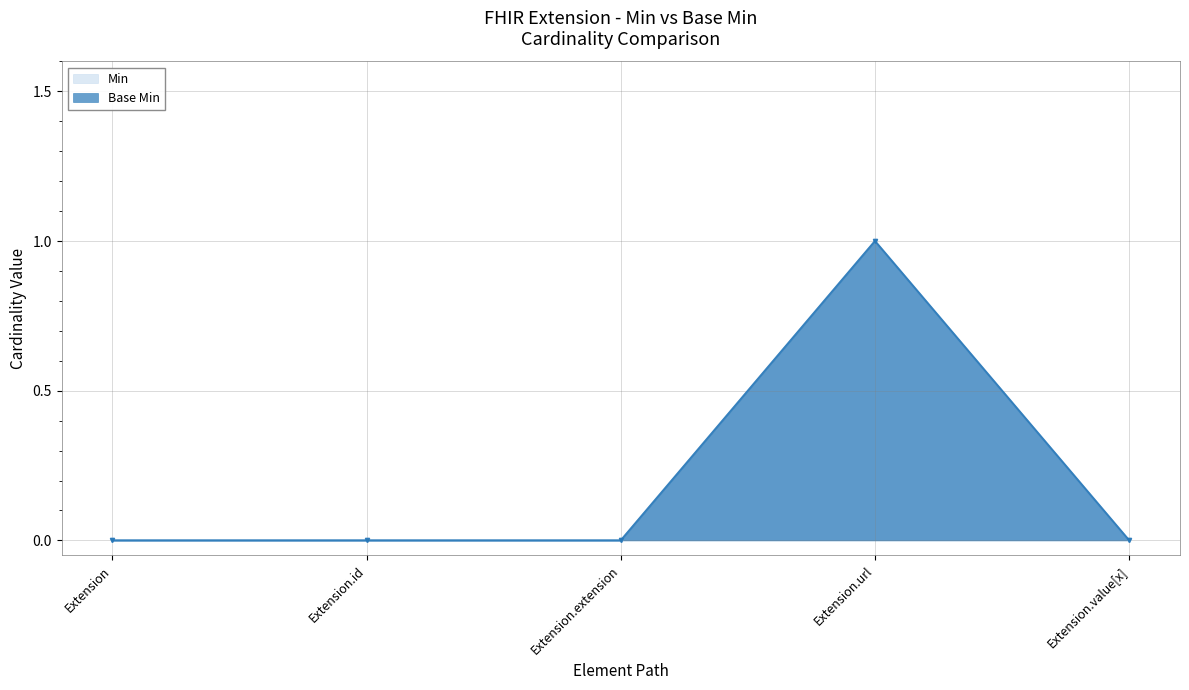

How many series are shown in this chart?

2